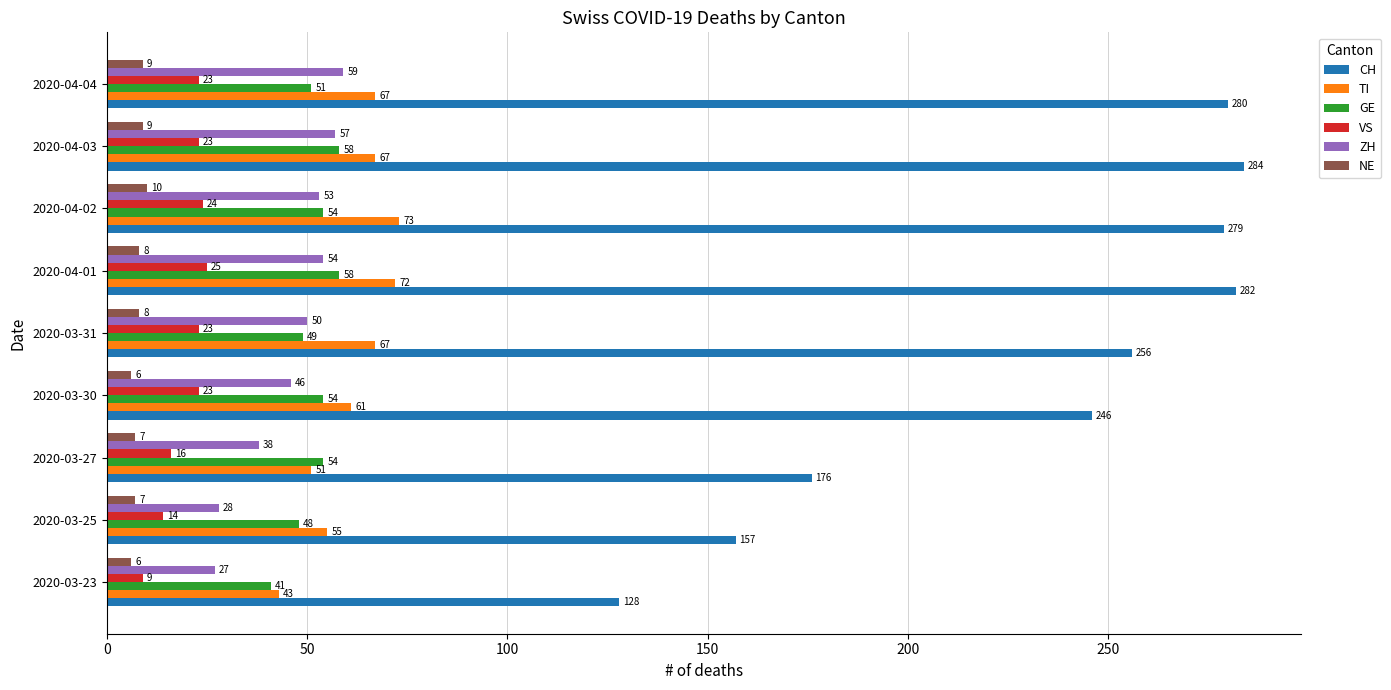

What are all the series names shown in the legend?

CH, TI, GE, VS, ZH, NE